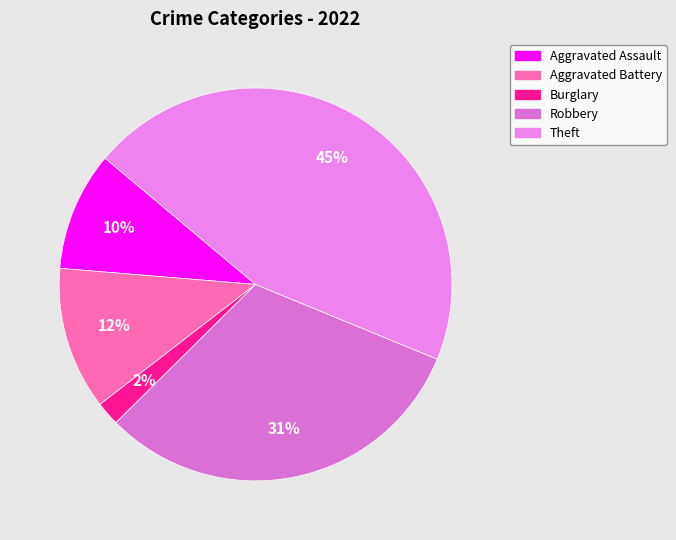

What is the smallest slice in the pie chart?

Burglary